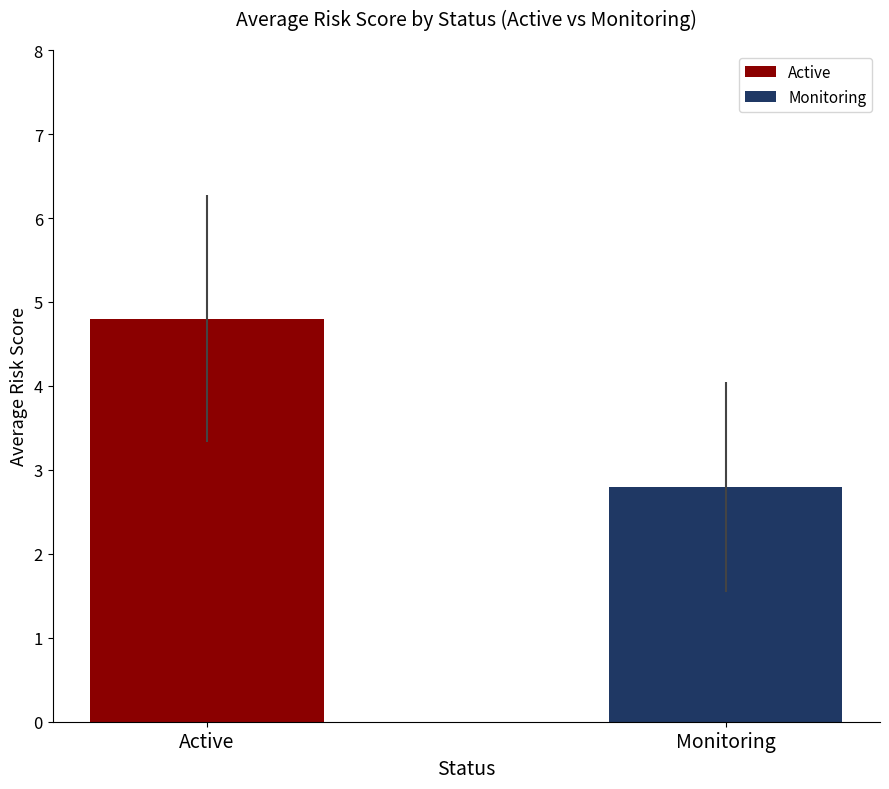

What is the minimum value for Active?

4.8